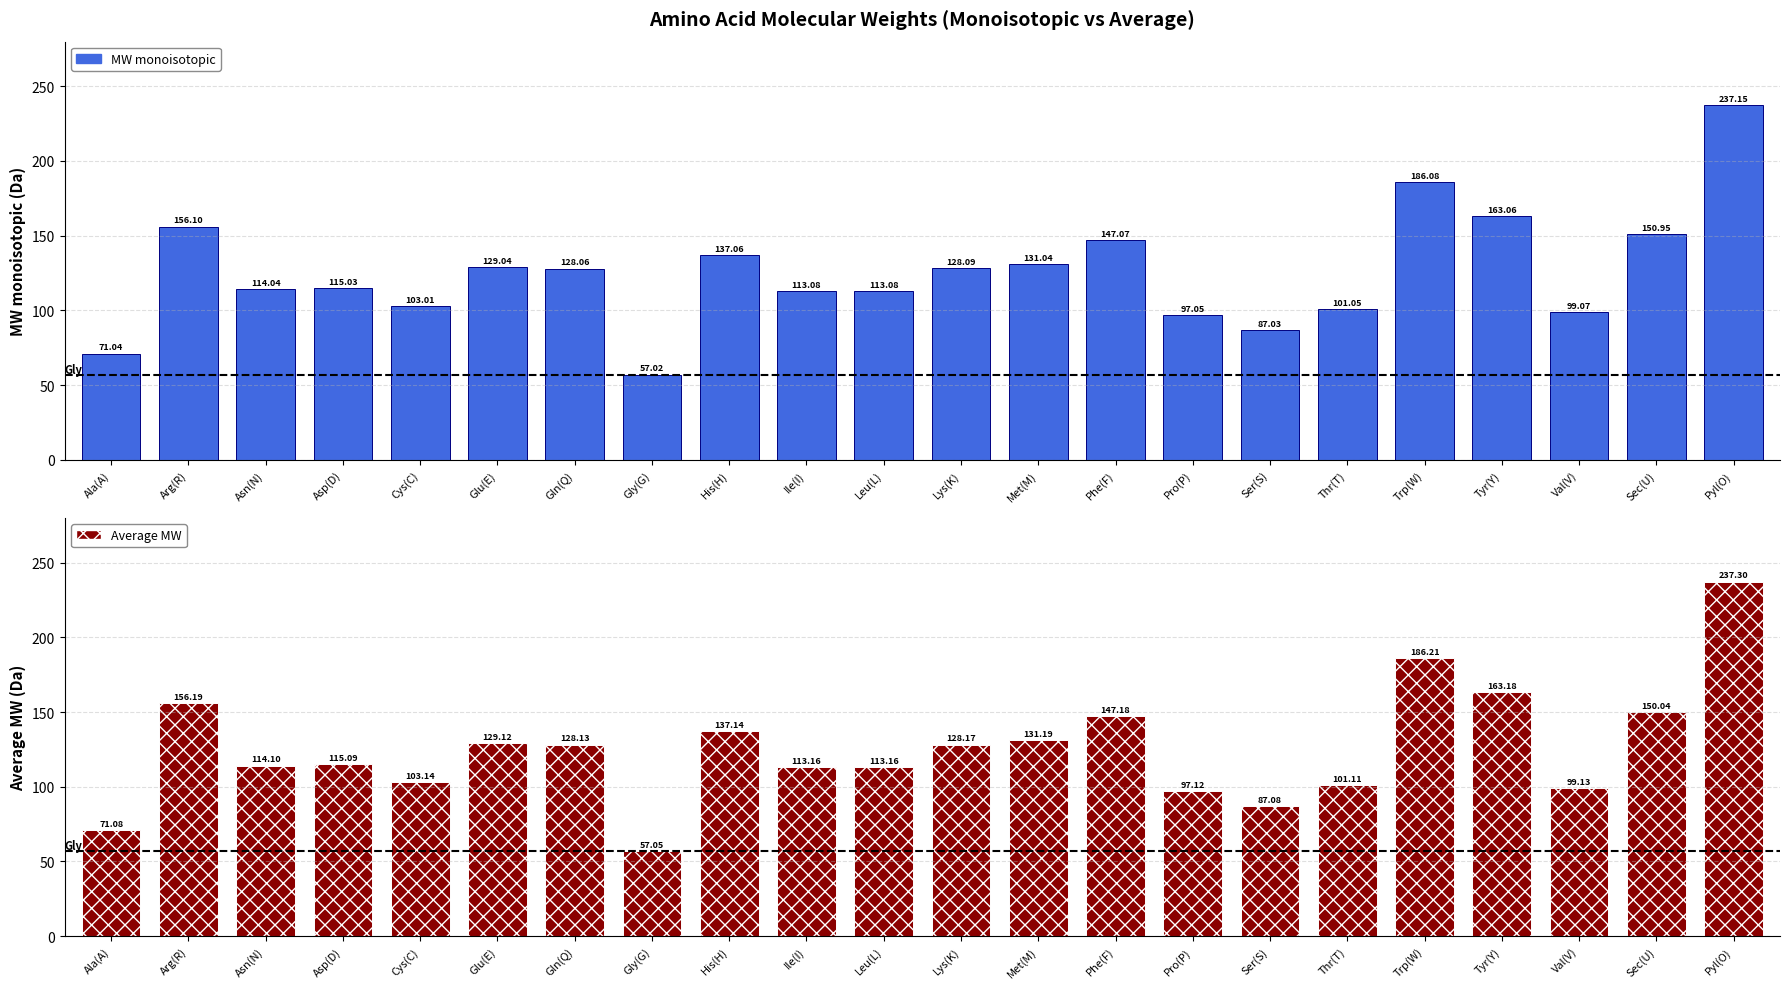

True or false: Average MW has a value of 97.5 at Sec(U).

False